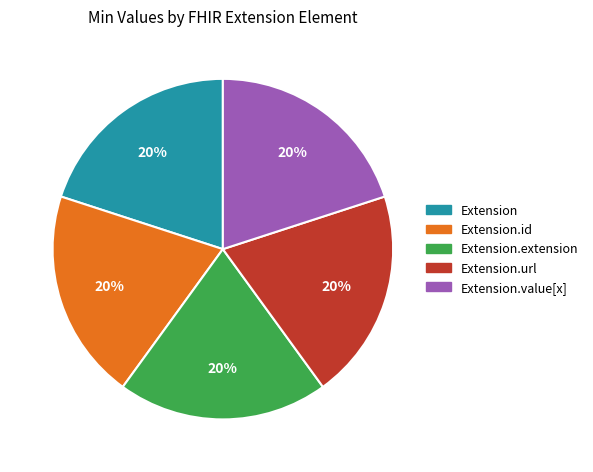

Is there a majority slice in this chart?

No